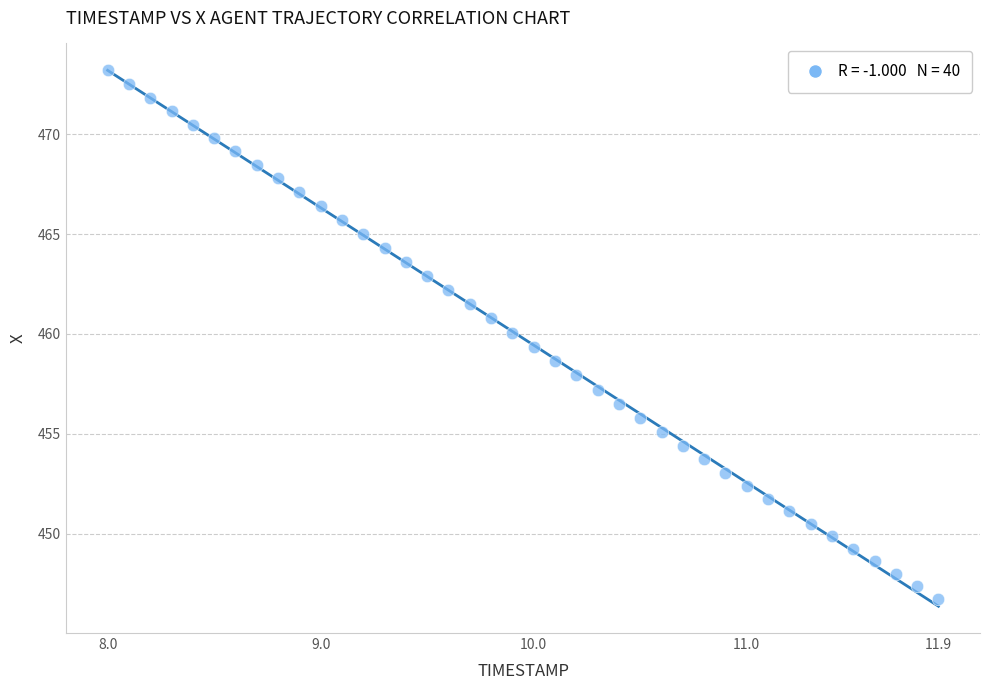

What is the range of Y values (max minus min)?

26.5